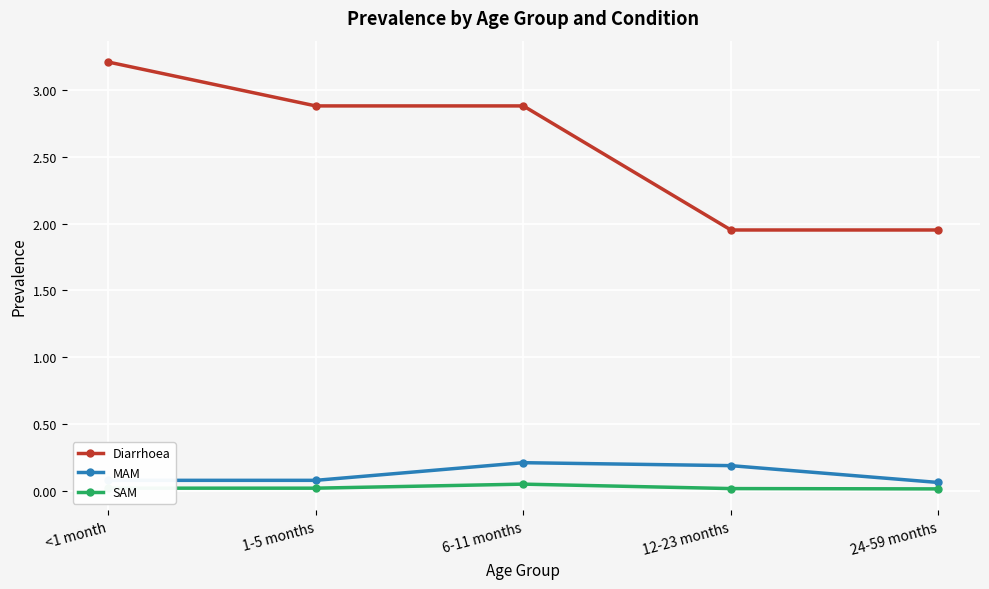

Count the MAM values in the range 0 to 1.

5